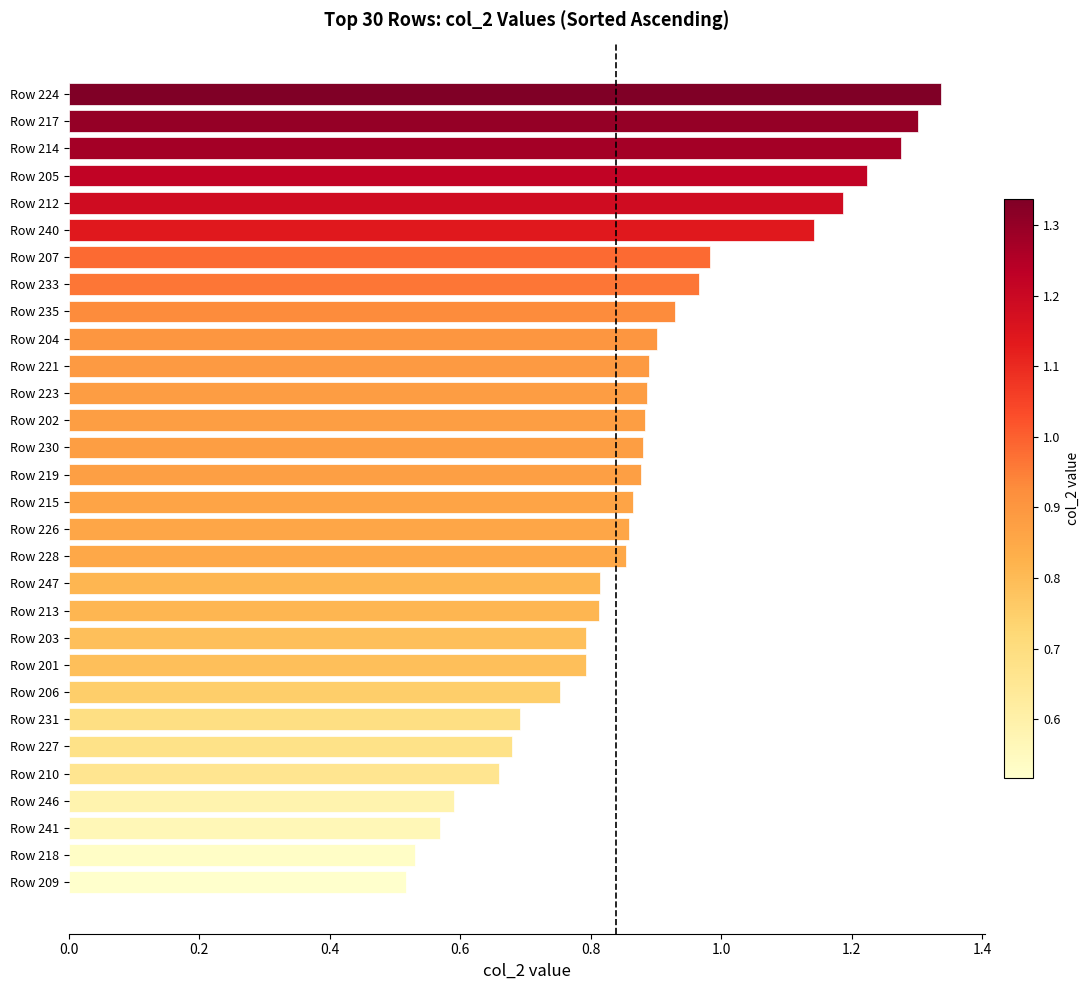

Between Row 230 and Row 235, which is larger?

Row 235